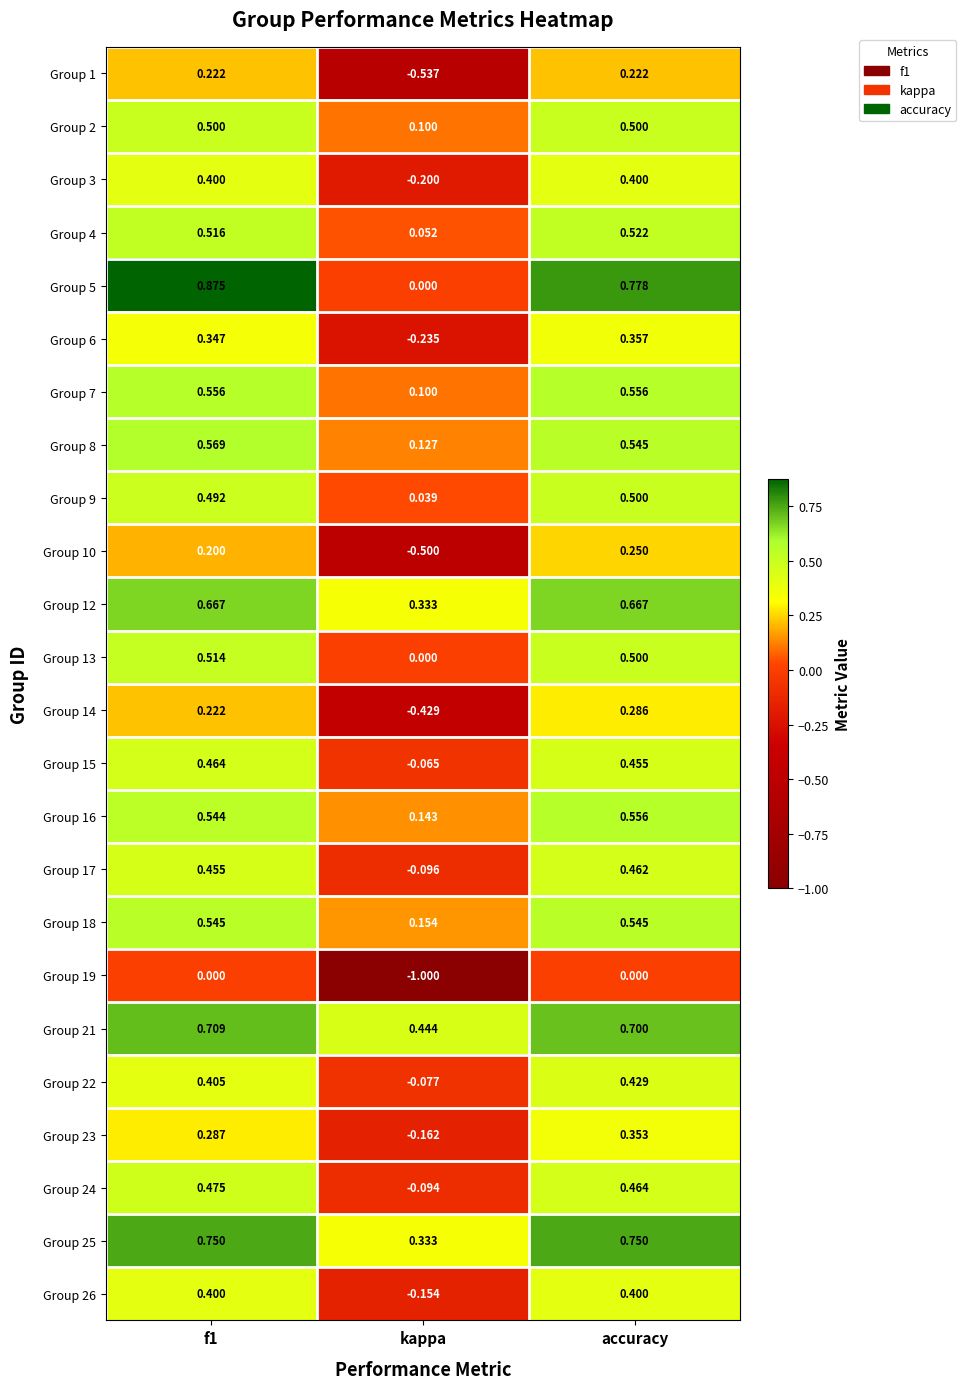

At which label is Group 5 closest to 0?

kappa